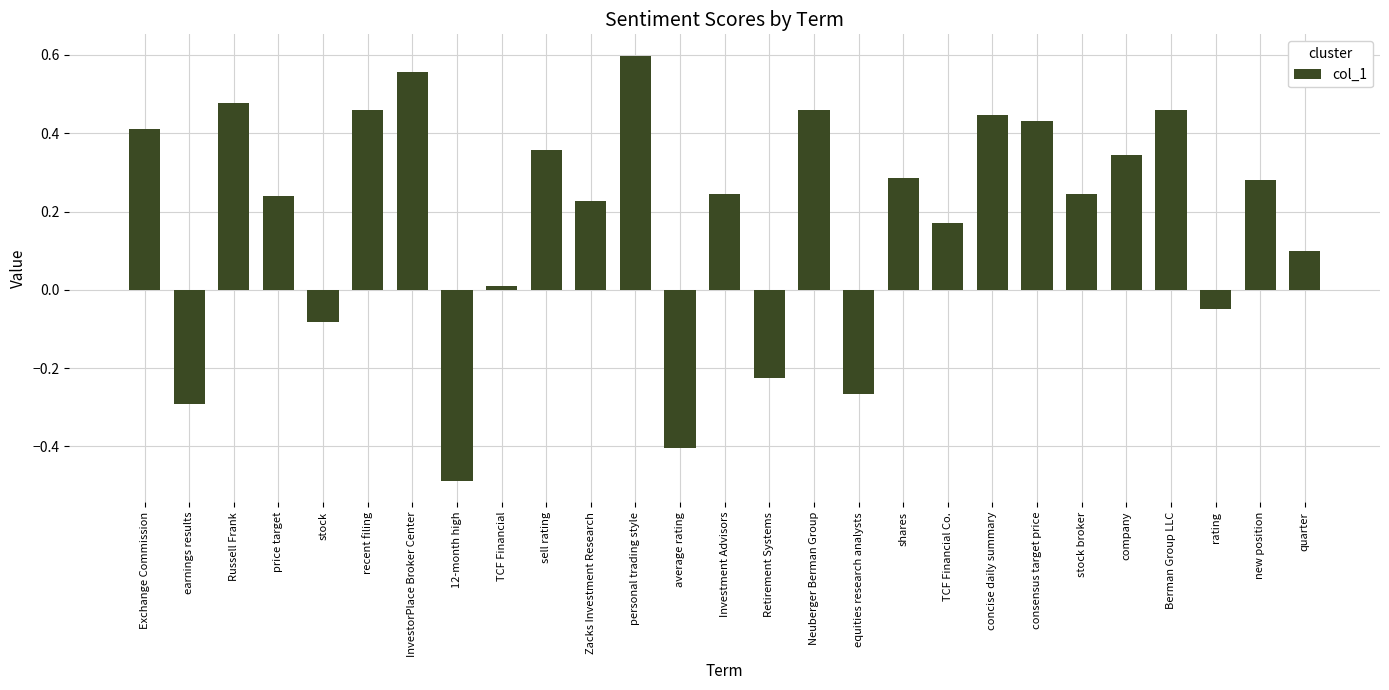

Which category has the highest value across all series?

personal trading style